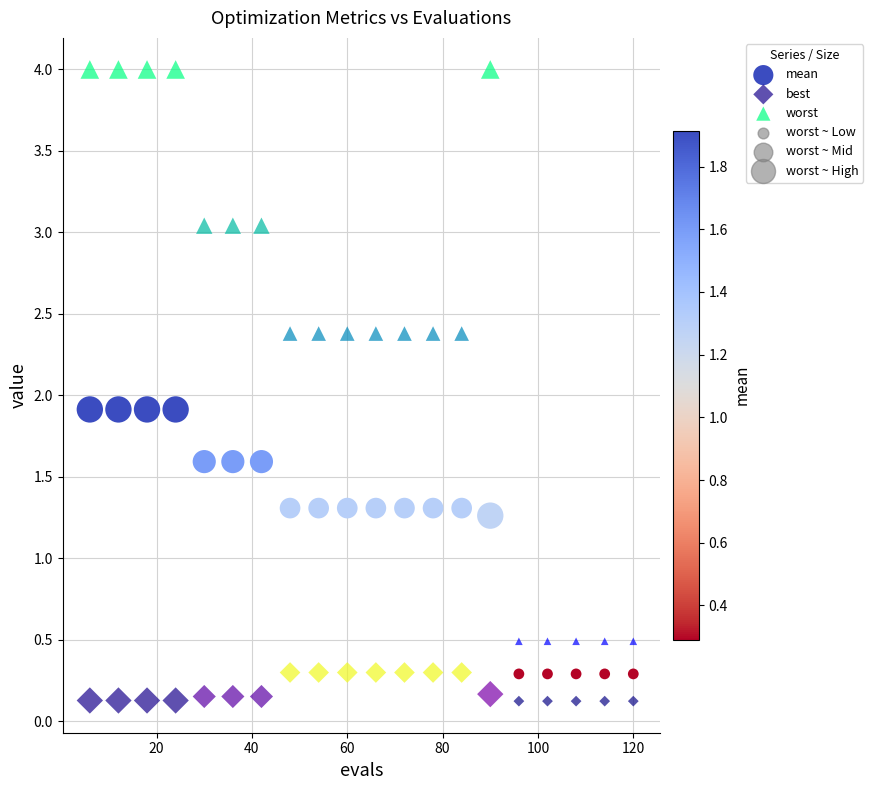

Which series reaches the minimum Y coordinate?

best